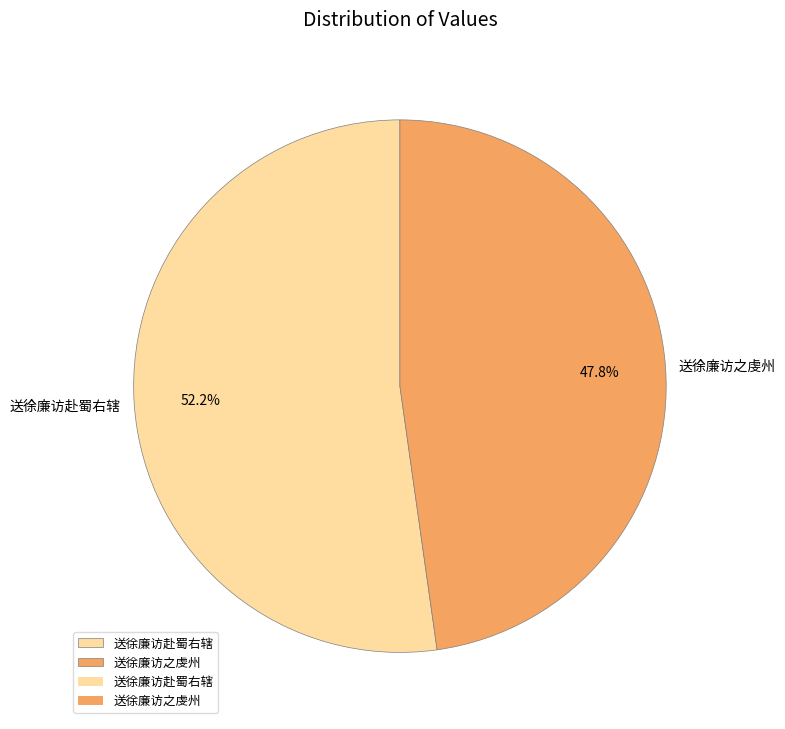

Approximately how many times larger is the value at 送徐廉访之虔州 compared to 送徐廉访赴蜀右辖?

0.9